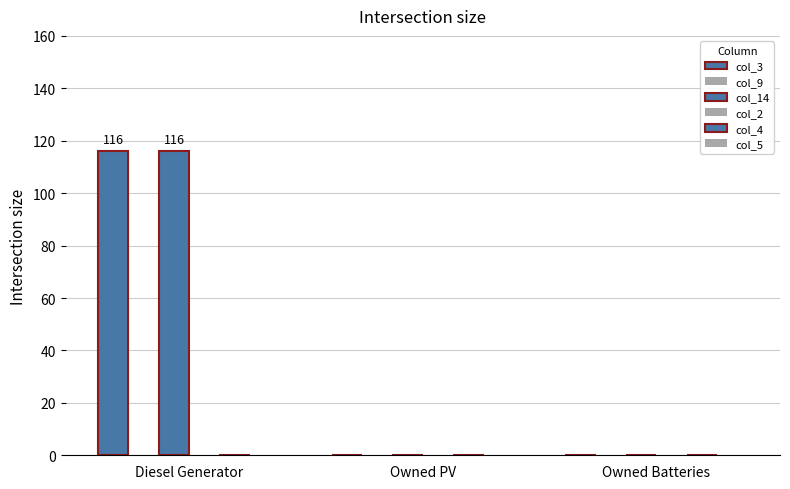

What position from the left is Diesel Generator?

1